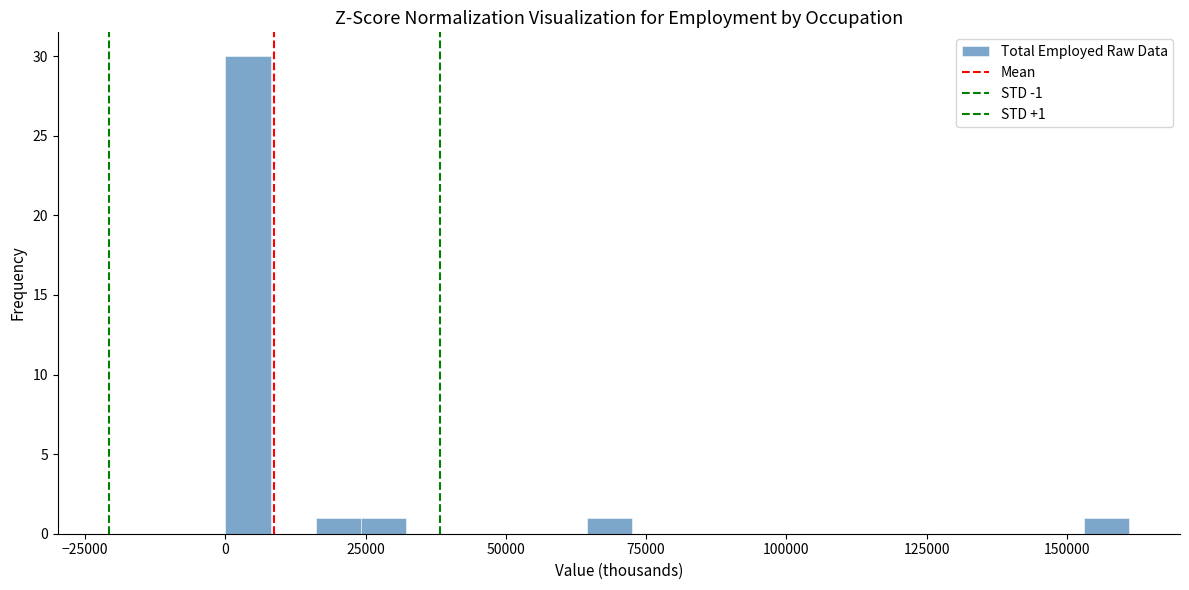

Read against the x-axis, roughly where is the centre of the tallest bar?

5000